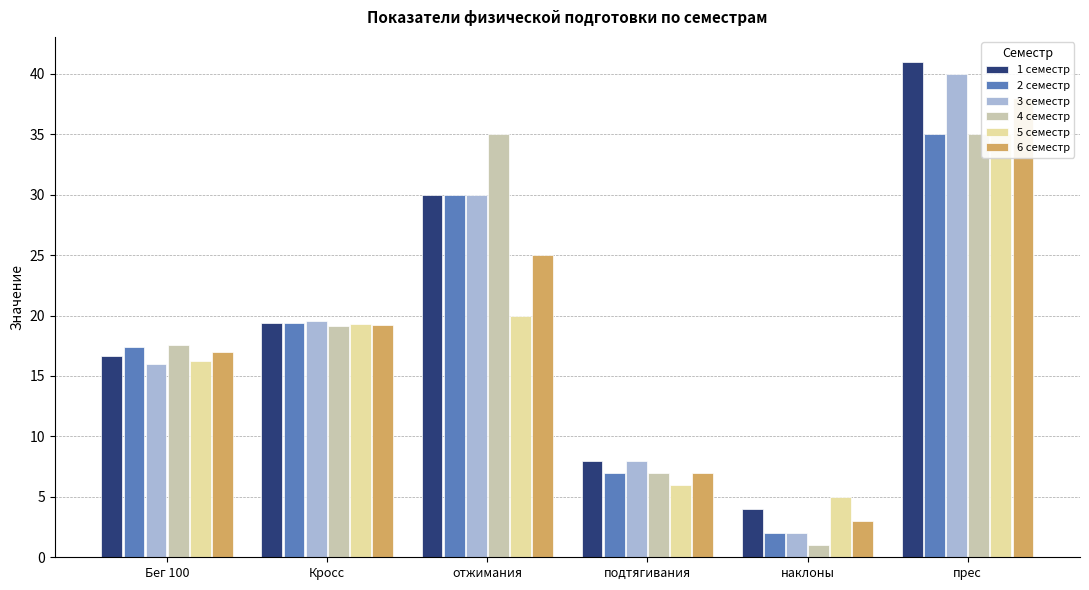

Is it true that 1 семестр equals 6.7 at наклоны?

False